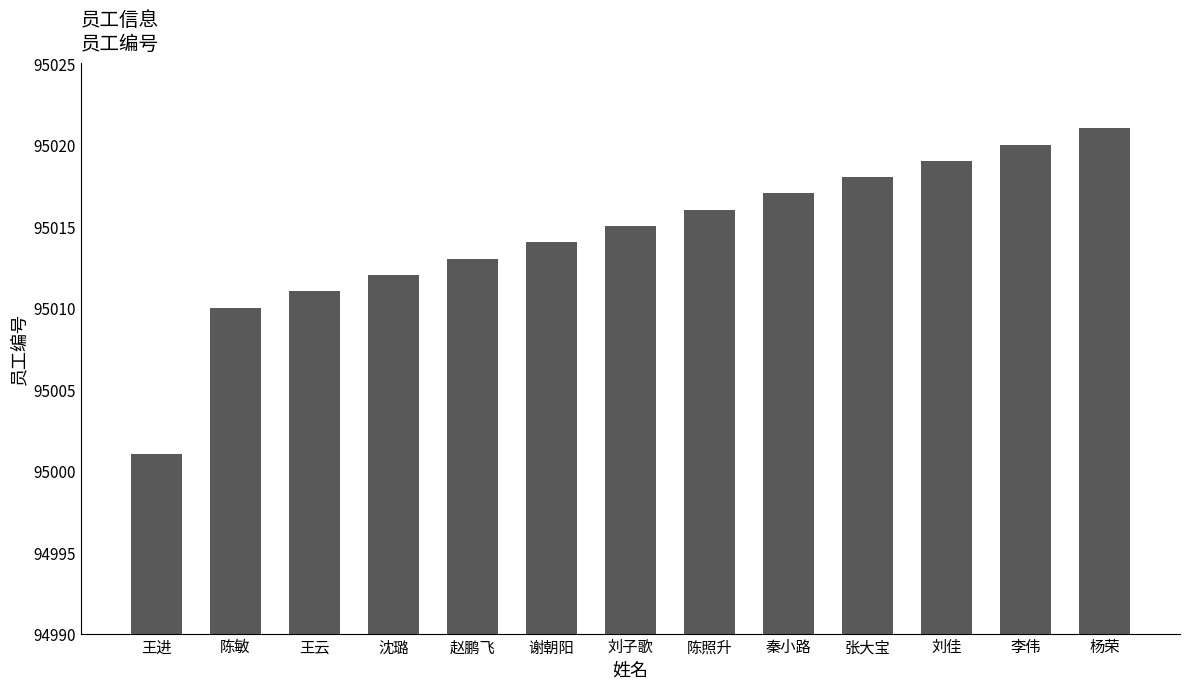

What is the label of the 7th bar from the right?

刘子歌